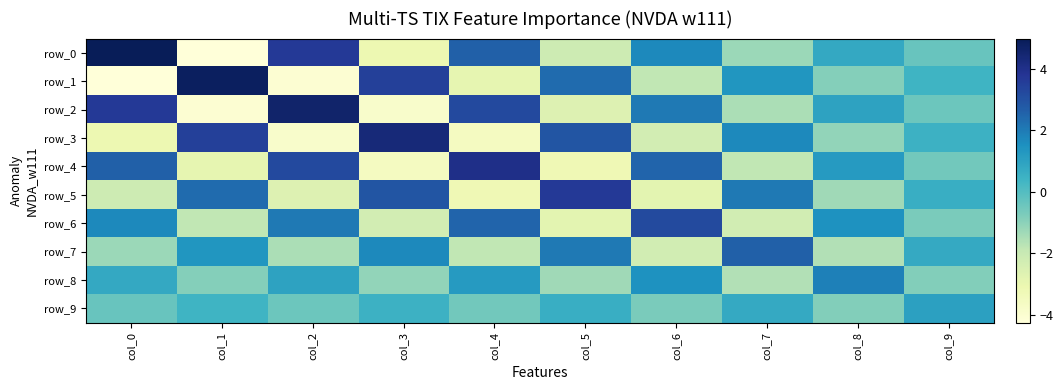

Which series has the largest range (max minus min)?

row_0